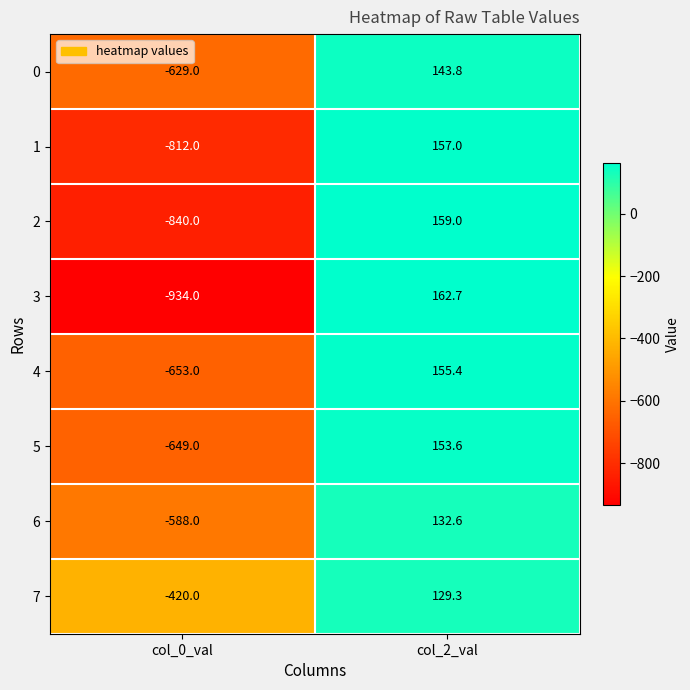

How many distinct data groups are displayed?

8